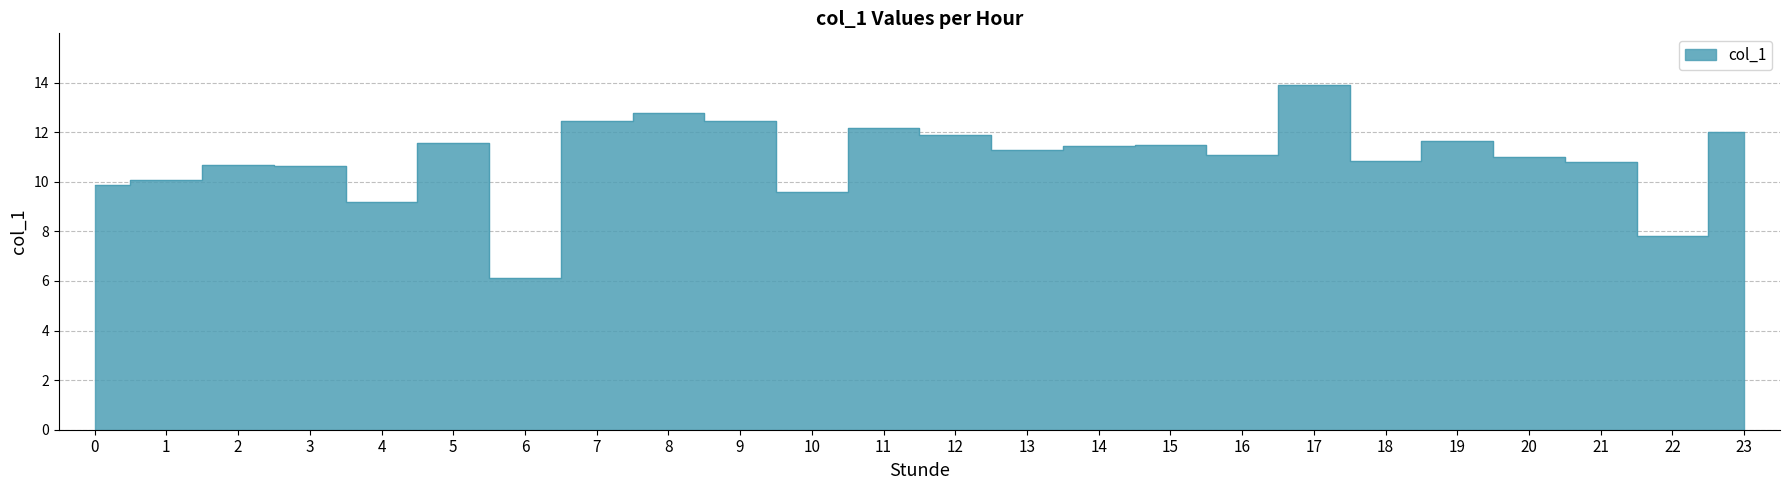

Rank the categories by value from lowest to highest.

6, 22, 4, 10, 0, 1, 3, 2, 21, 18, 20, 16, 13, 14, 15, 5, 19, 12, 23, 11, 7, 9, 8, 17